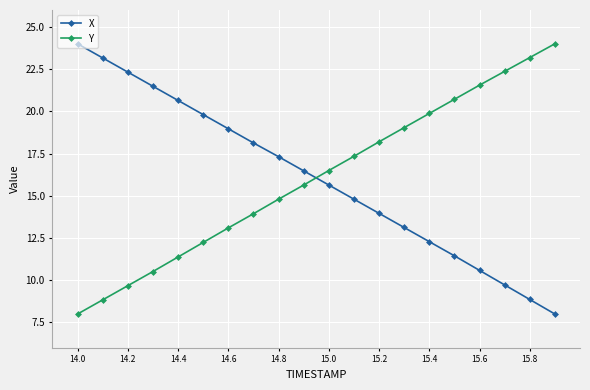

What is the sum of all X values?

320.7